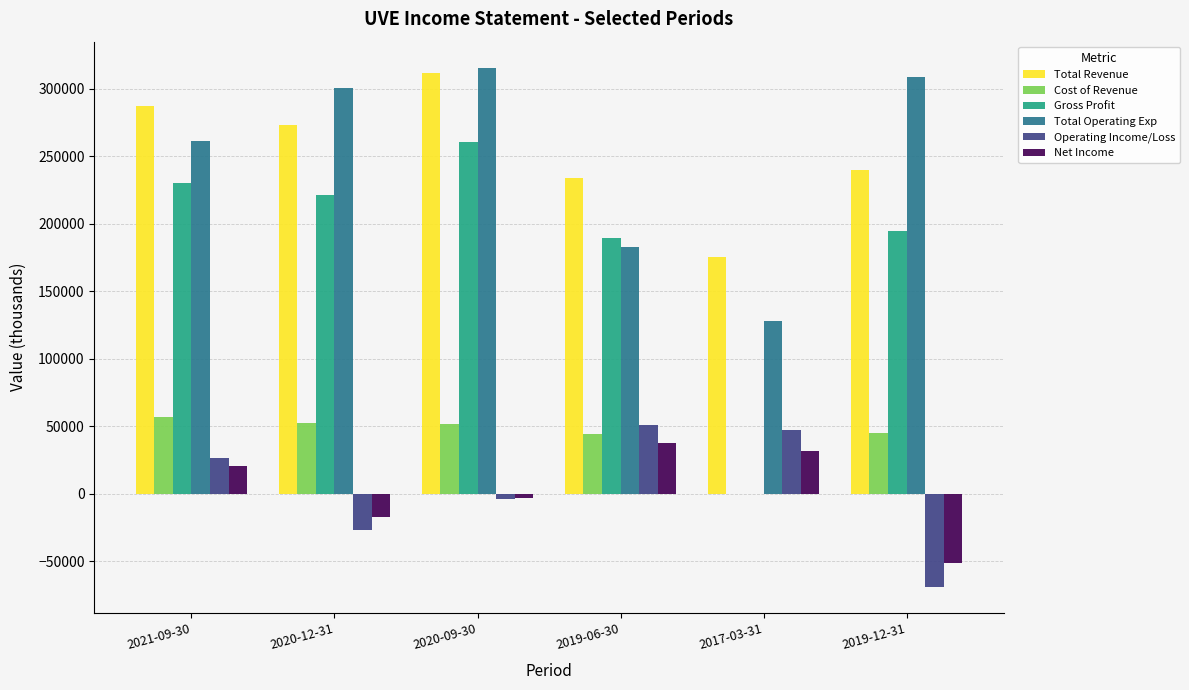

Between 2020-09-30 and 2019-12-31, which series saw the biggest shift?

Total Revenue